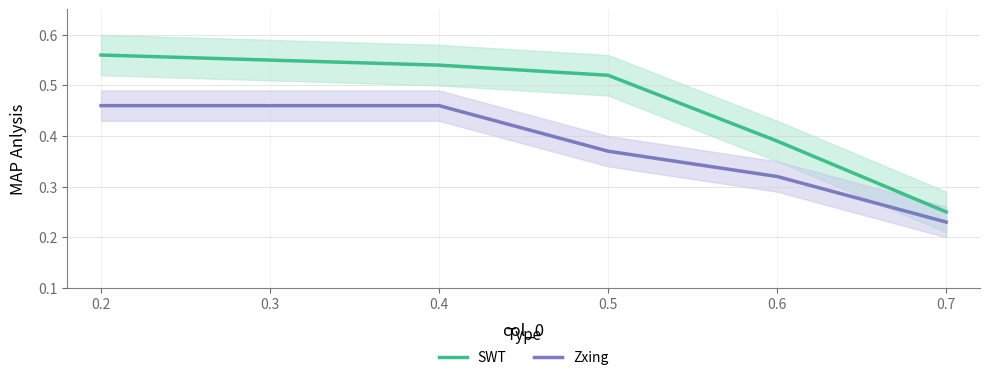

Which category has the lowest value in the SWT series?

0.7